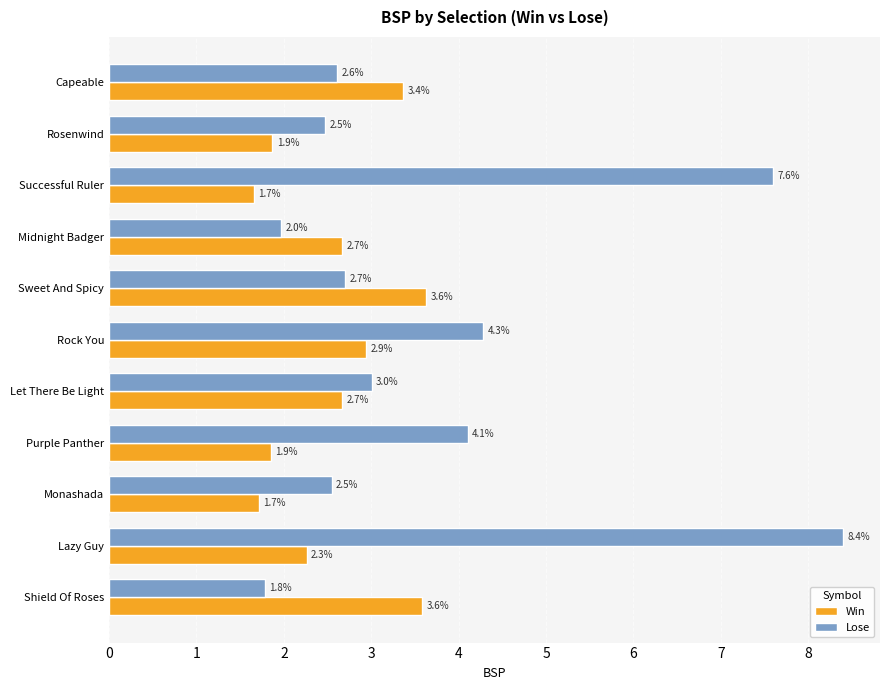

At Rosenwind, list the series in order from largest to smallest.

Lose, Win